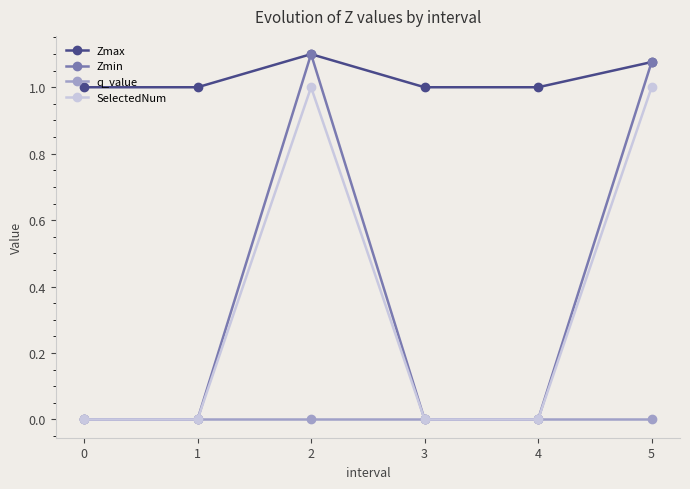

At how many categories does at least one series exceed 0?

6